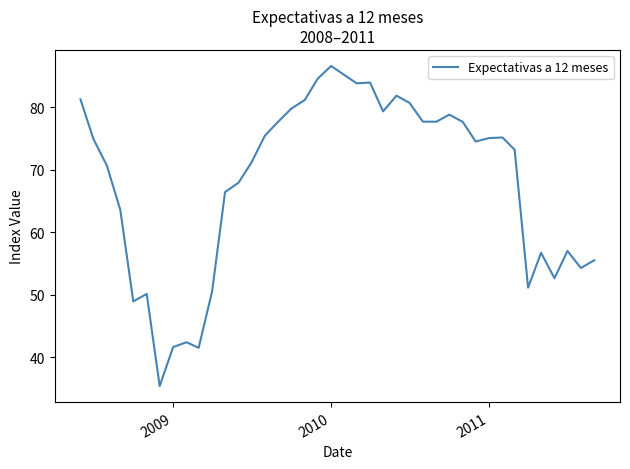

What is the smallest value displayed?

35.4